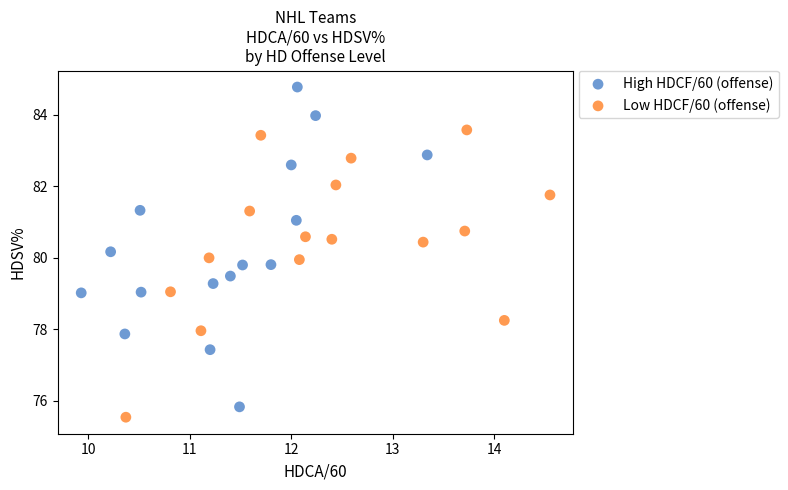

Which series has the widest spread of Y values?

High HDCF/60 (offense)